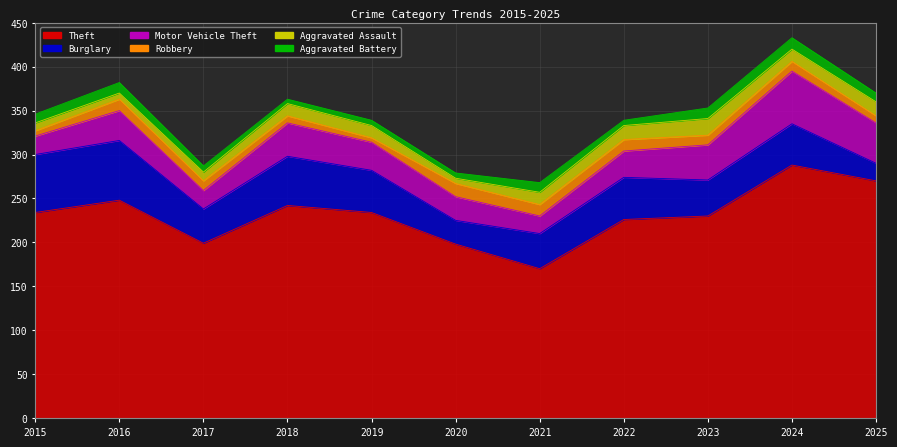

At how many categories does at least one series exceed 22?

11